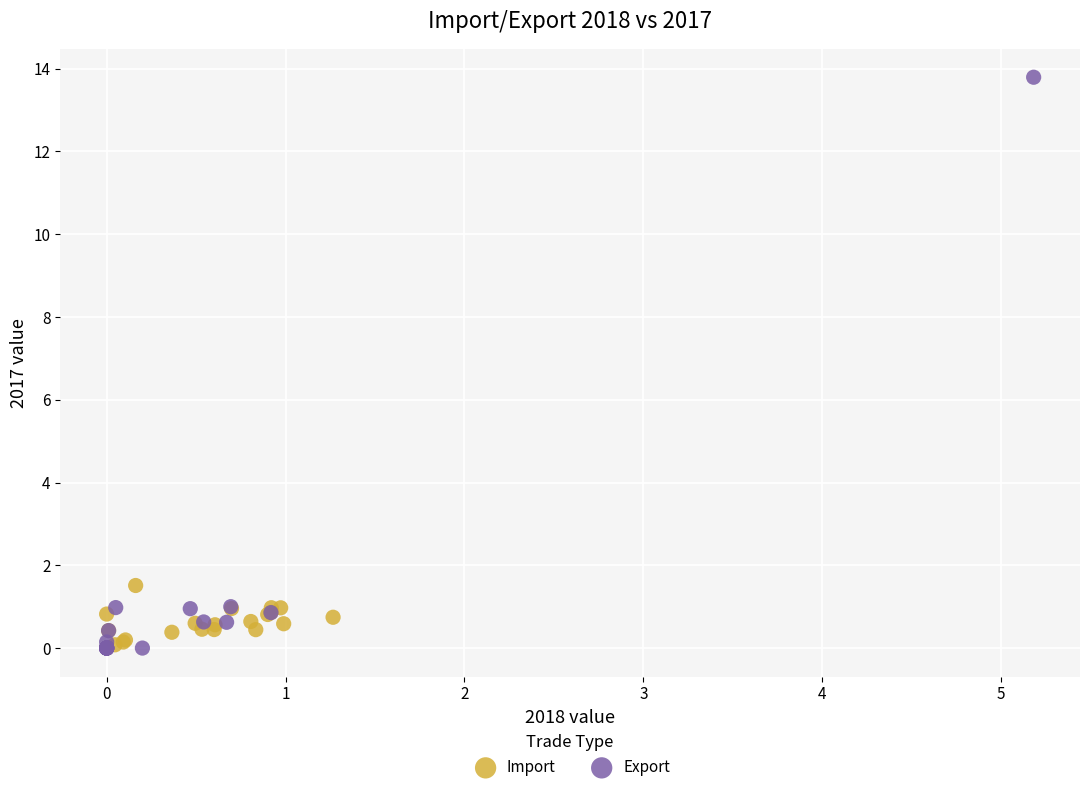

Which series contains the highest Y value?

Export